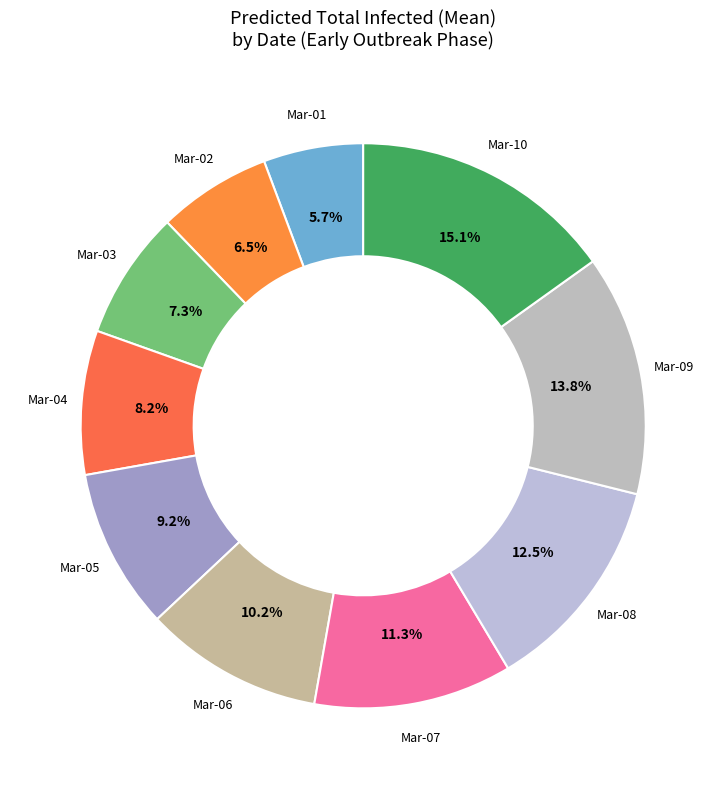

Count the number of slices in the pie.

10